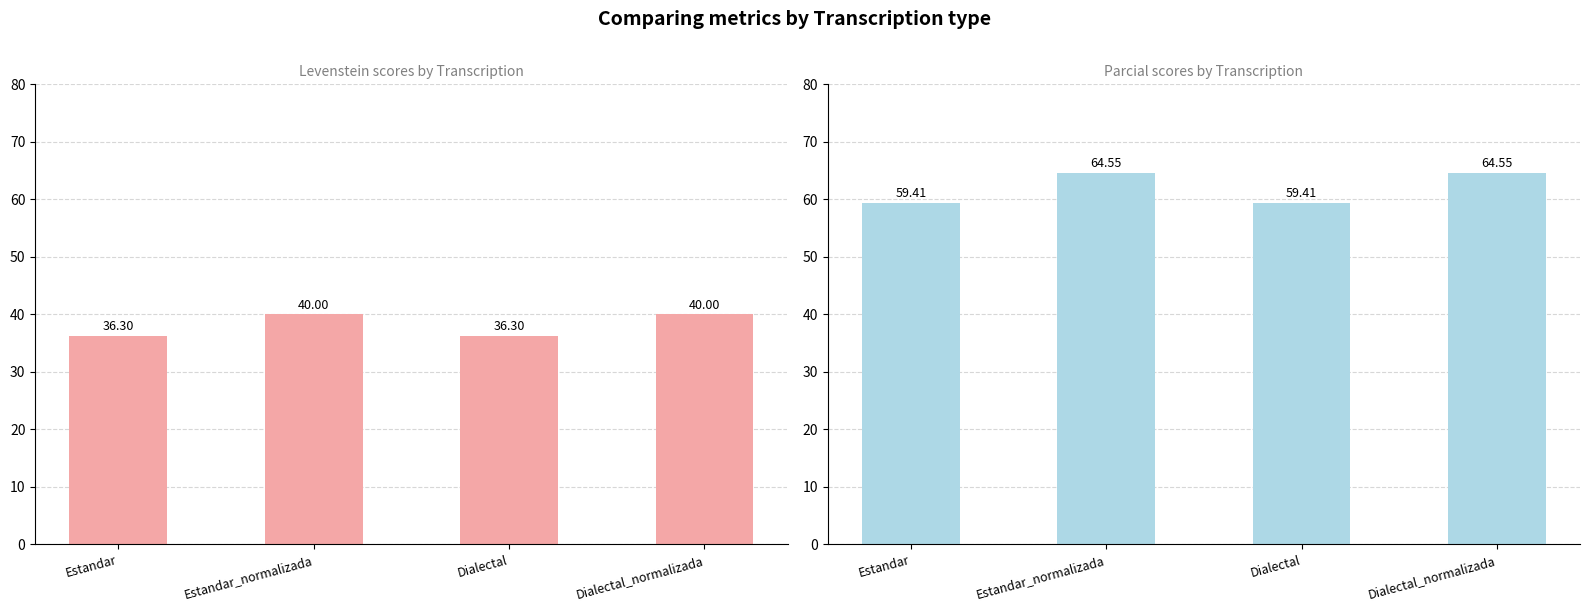

Which series changed the most between Estandar_normalizada and Dialectal_normalizada?

Levenstein